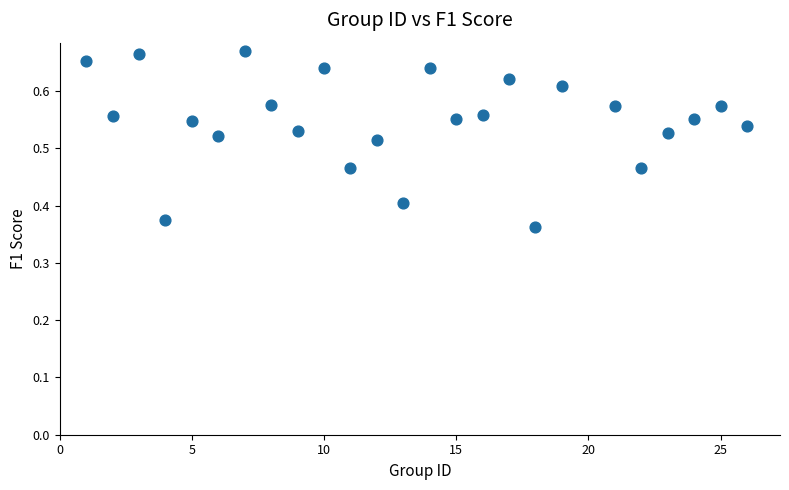

What is the range of X values (max minus min)?

25.0